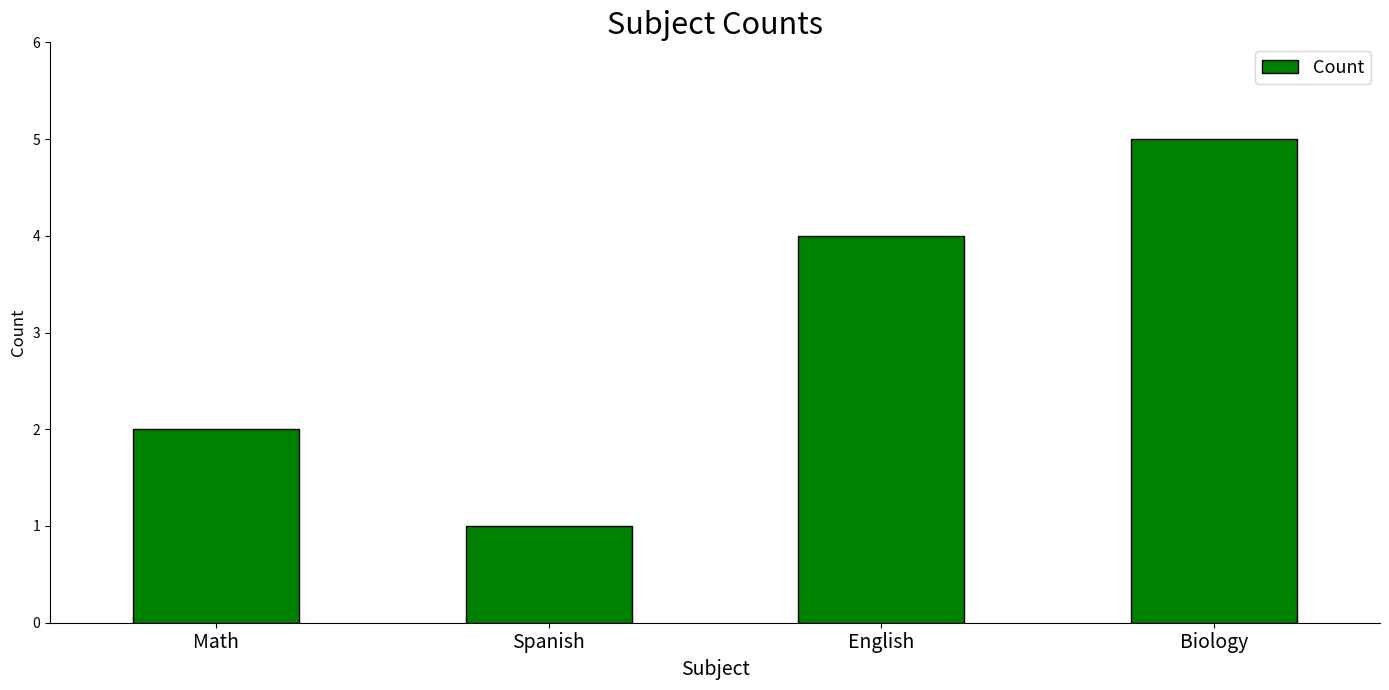

How many categories are shown in the chart?

4